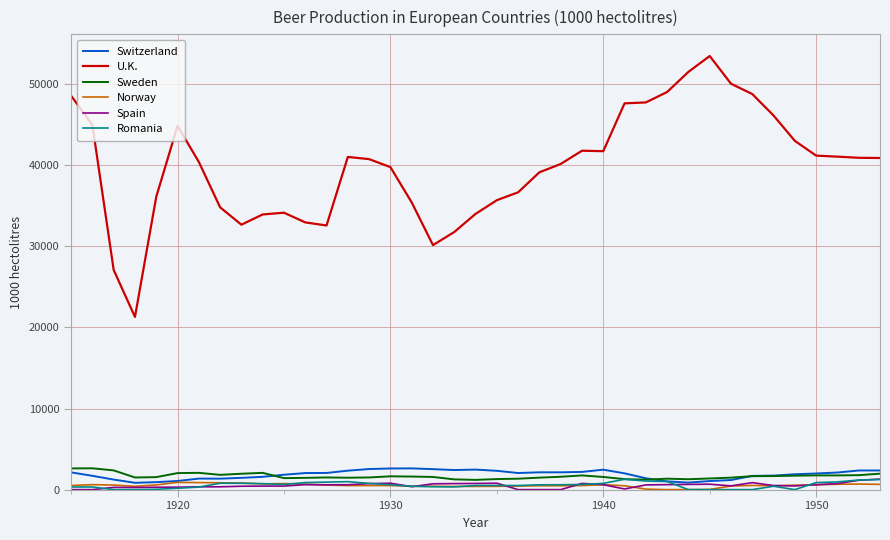

Which series has the largest range (max minus min)?

U.K.